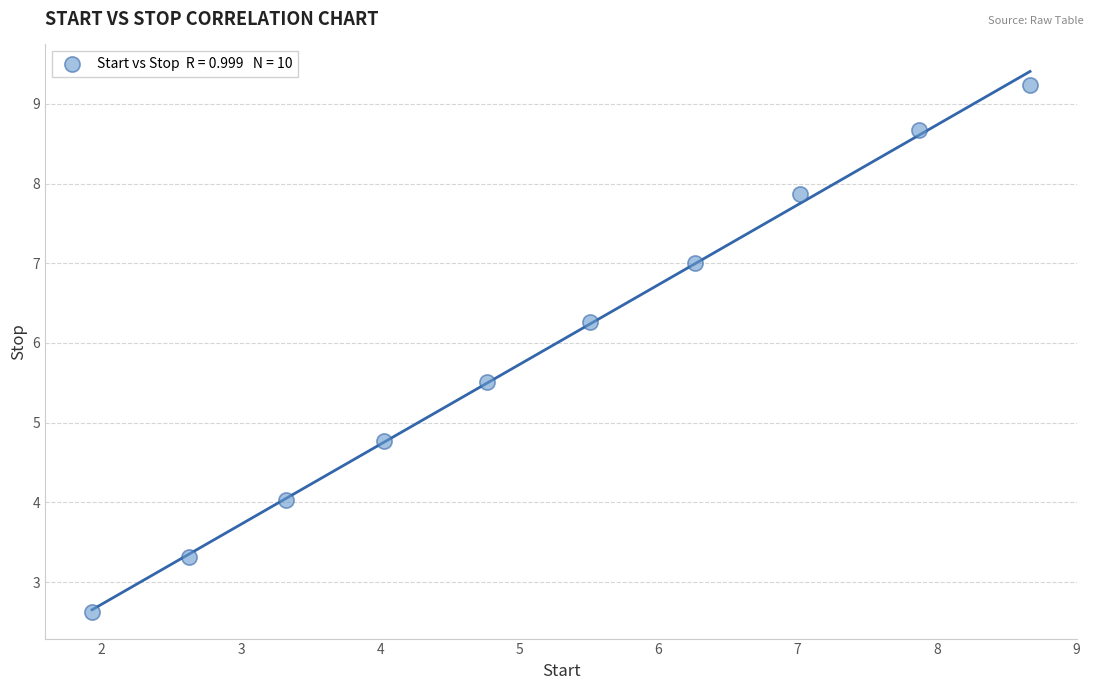

What Y value in the scatter plot is closest to 5?

4.8